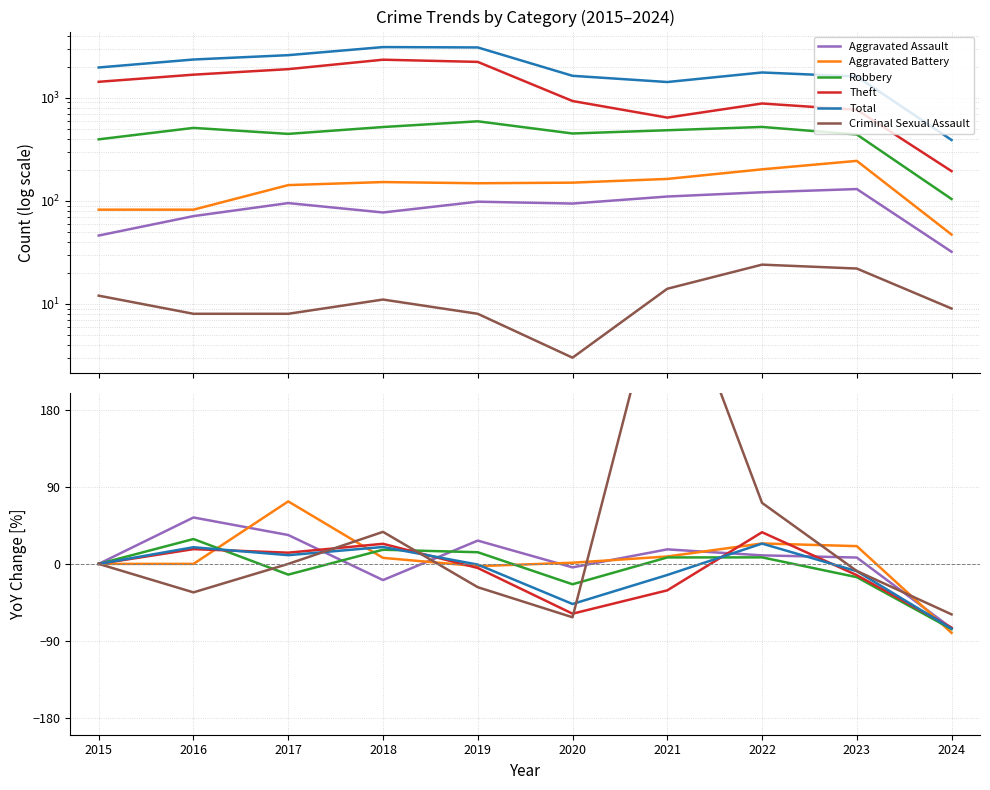

True or false: Aggravated Battery has a value of -54.8 at 2016.

False